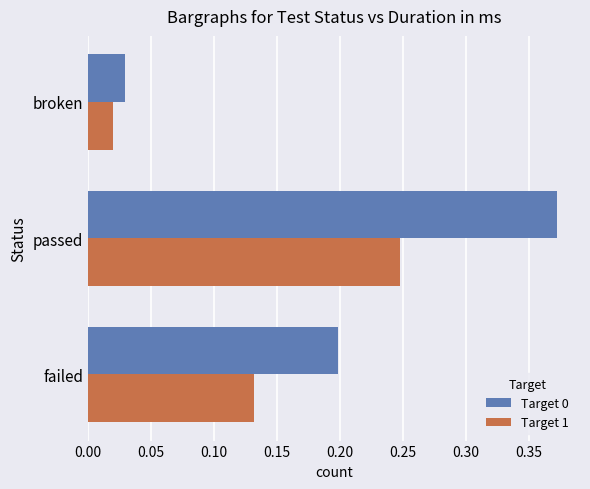

How many data points does each series have?

3